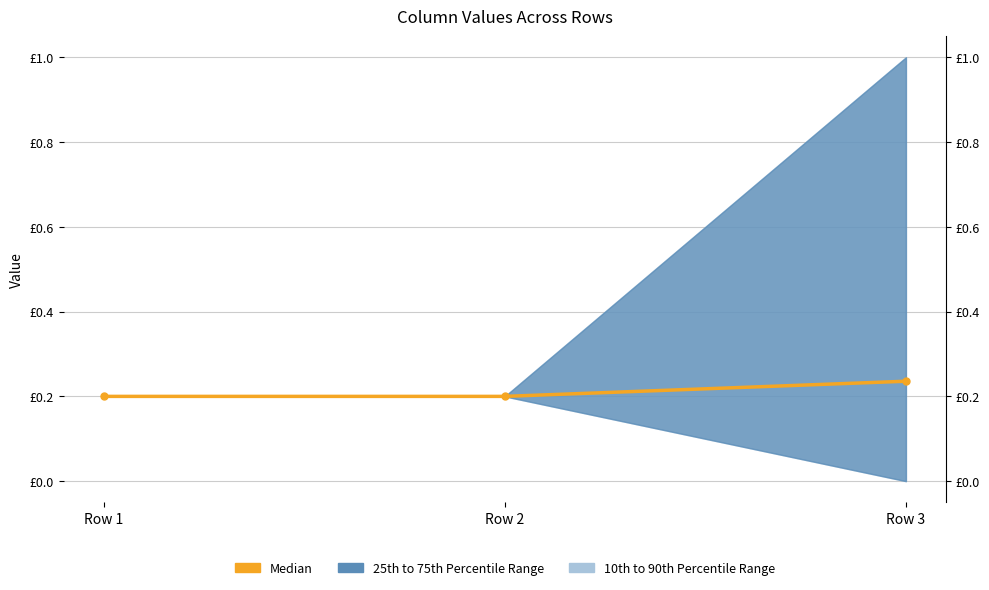

Which category has the highest value across all series?

Row 3